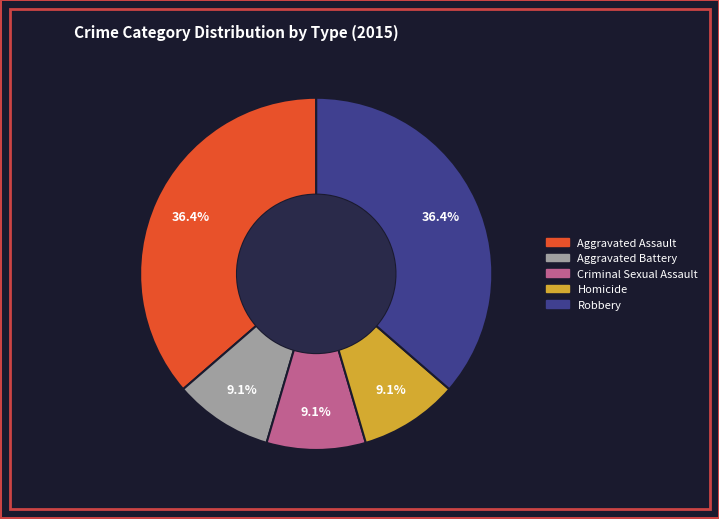

What percentage is the Aggravated Assault slice, to the nearest percent?

36%